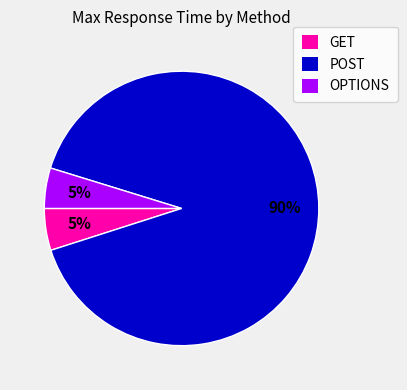

Count the number of slices in the pie.

3